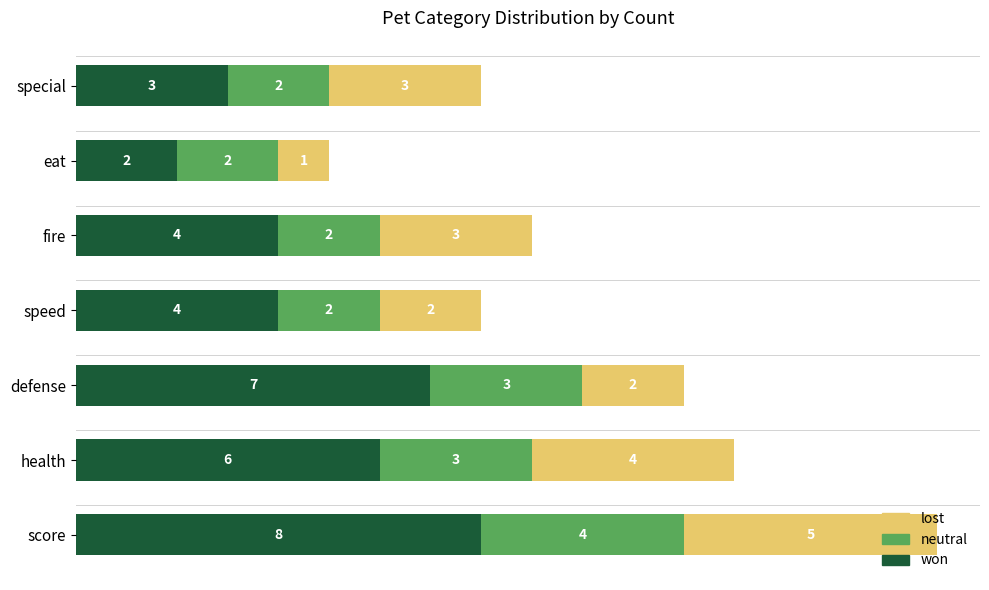

What is the sum of the won values at fire and special?

7